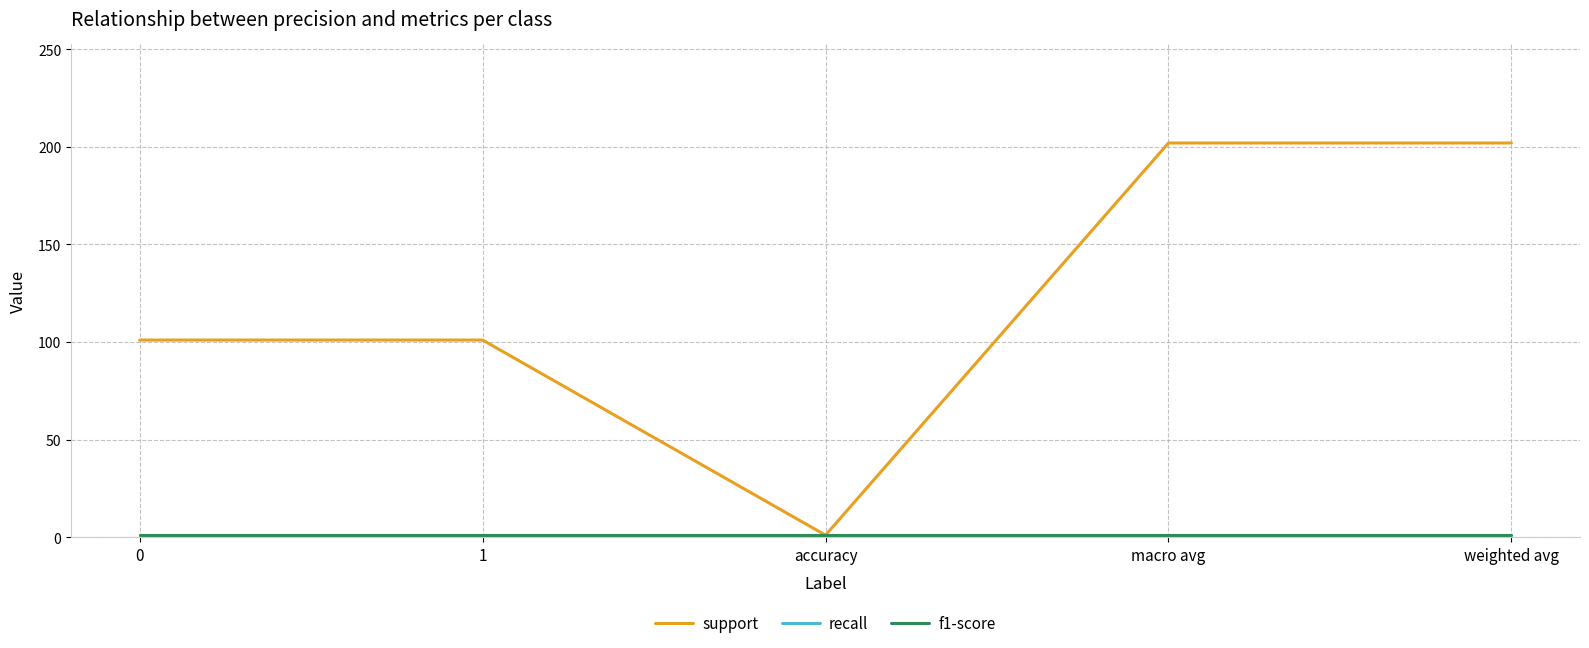

Does the chart display data point markers on the line(s)?

No